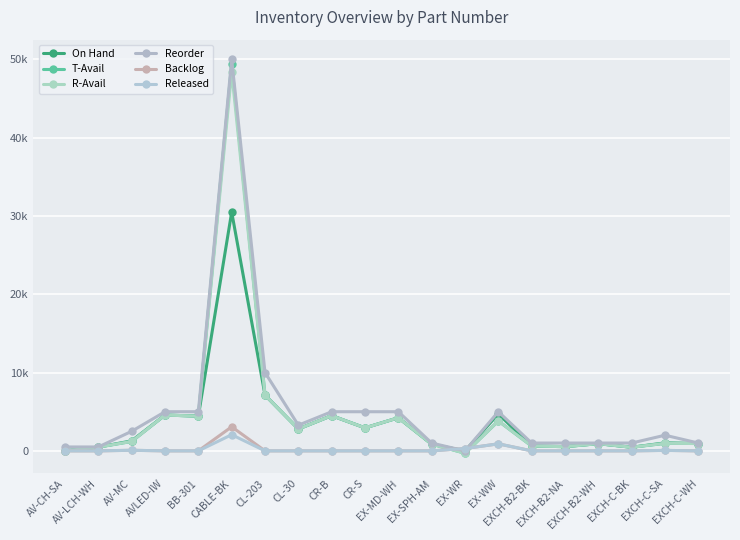

How many values in R-Avail are below zero?

1